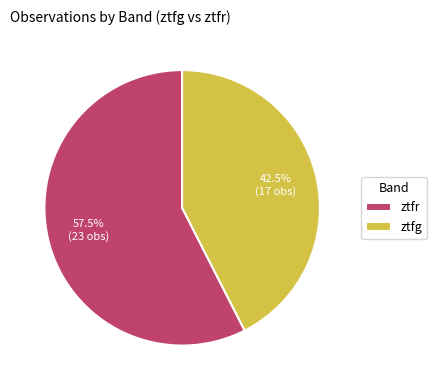

What percentage is the ztfr slice, to the nearest percent?

57%